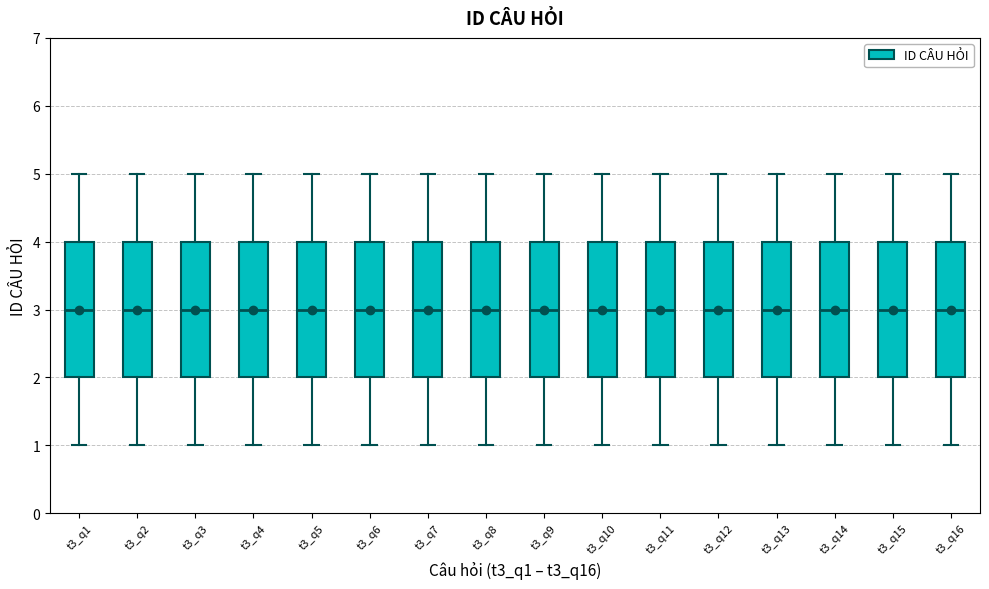

Where does the upper whisker of the box for t3_q7 end on the y-axis? The values are not printed on the chart, so give them approximately, as read against the axis.

5